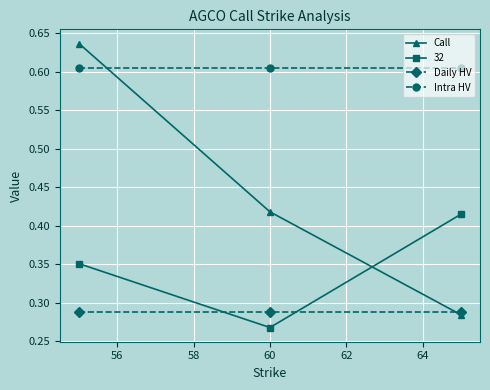

What is the sum of all Call values?

1.3